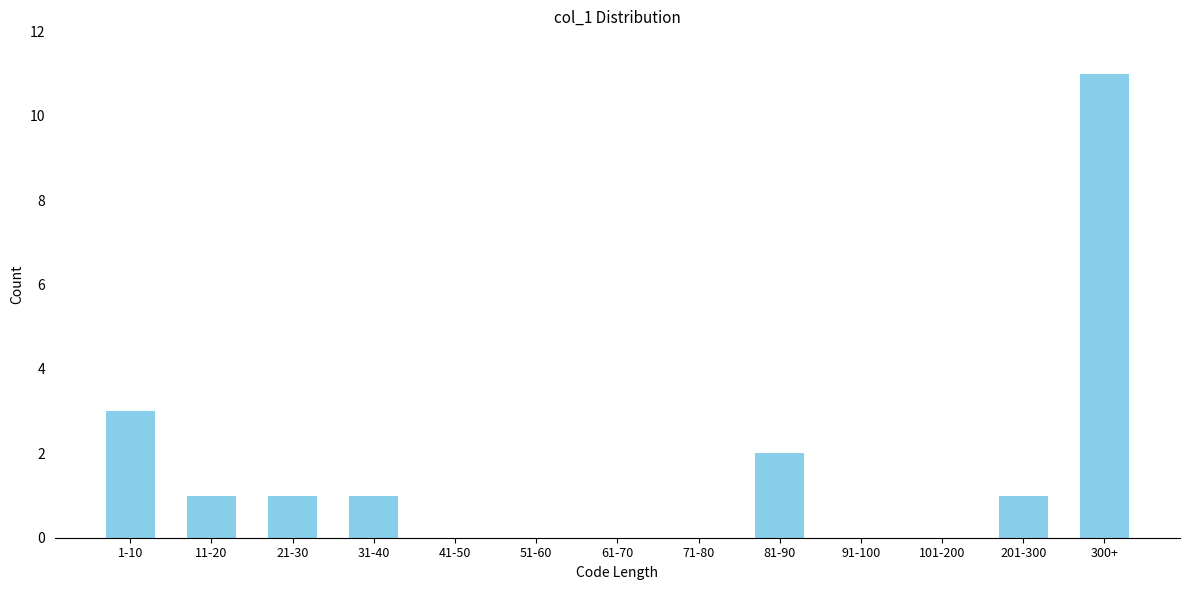

Reading left to right, extract all data points from this chart.

1-10=3	11-20=1	21-30=1	31-40=1	41-50=0	51-60=0	61-70=0	71-80=0	81-90=2	91-100=0	101-200=0	201-300=1	300+=11